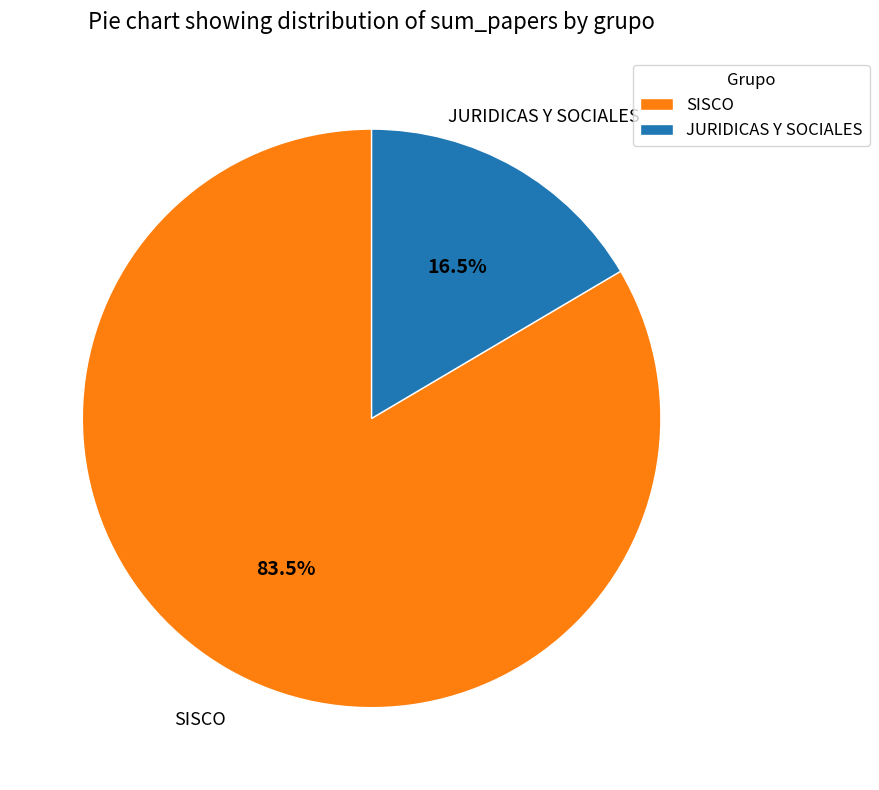

Combined, do JURIDICAS Y SOCIALES and SISCO account for over 50%?

Yes